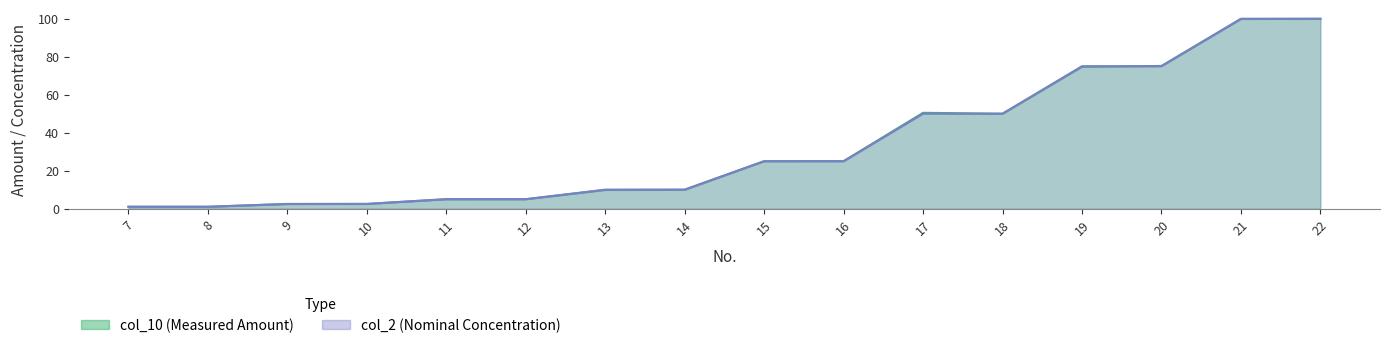

Is the value of col_2 at 9 greater than the value of col_10 at 11?

No